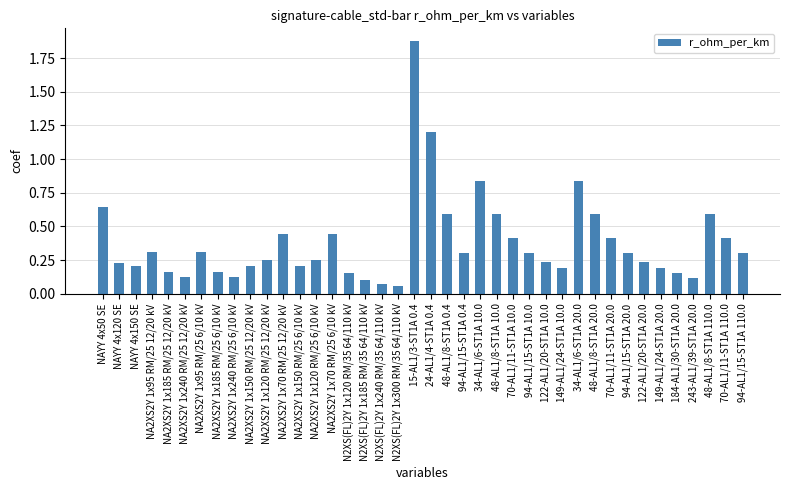

Between NA2XS2Y 1x240 RM/25 12/20 kV and NA2XS2Y 1x95 RM/25 12/20 kV, which is larger?

NA2XS2Y 1x95 RM/25 12/20 kV